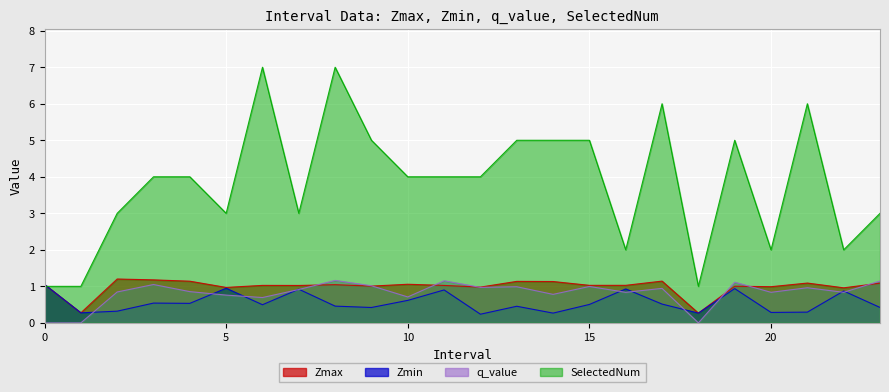

What is the label of the 15th point from the left?

14